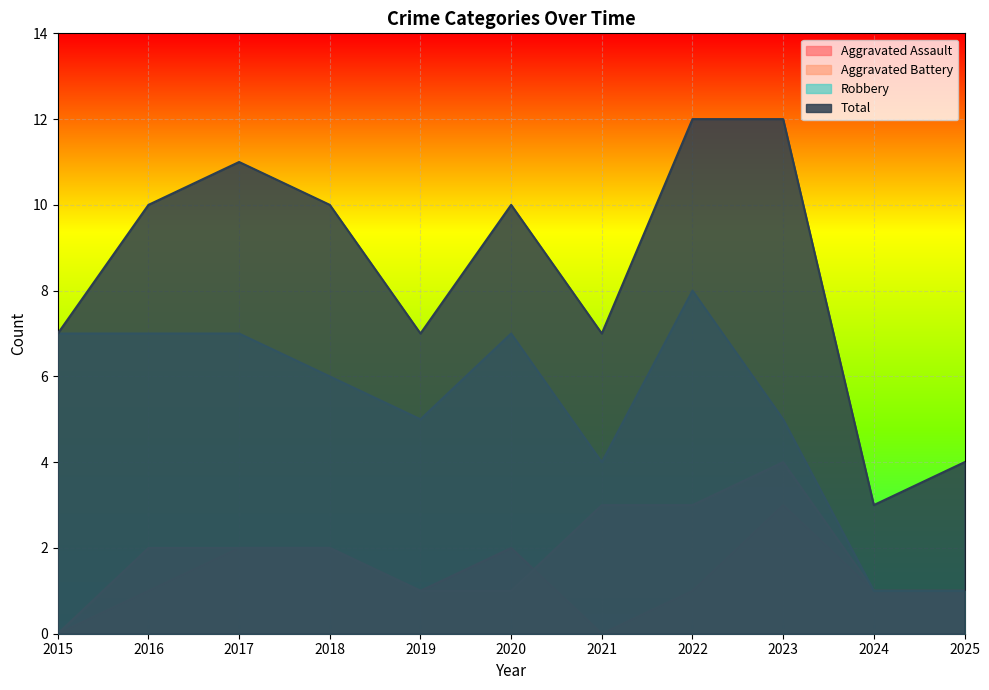

At which label does Aggravated Assault reach its peak?

2023